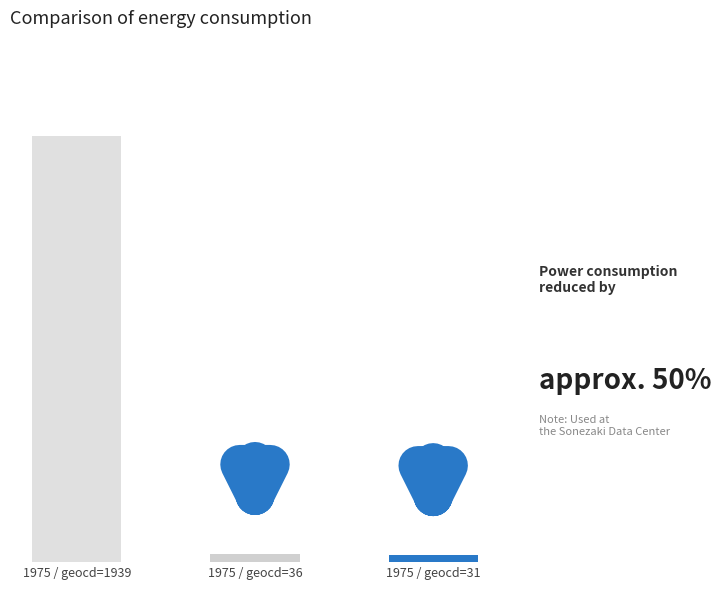

What is the approximate value at 1975 / geocd=36, to the nearest 10?

180